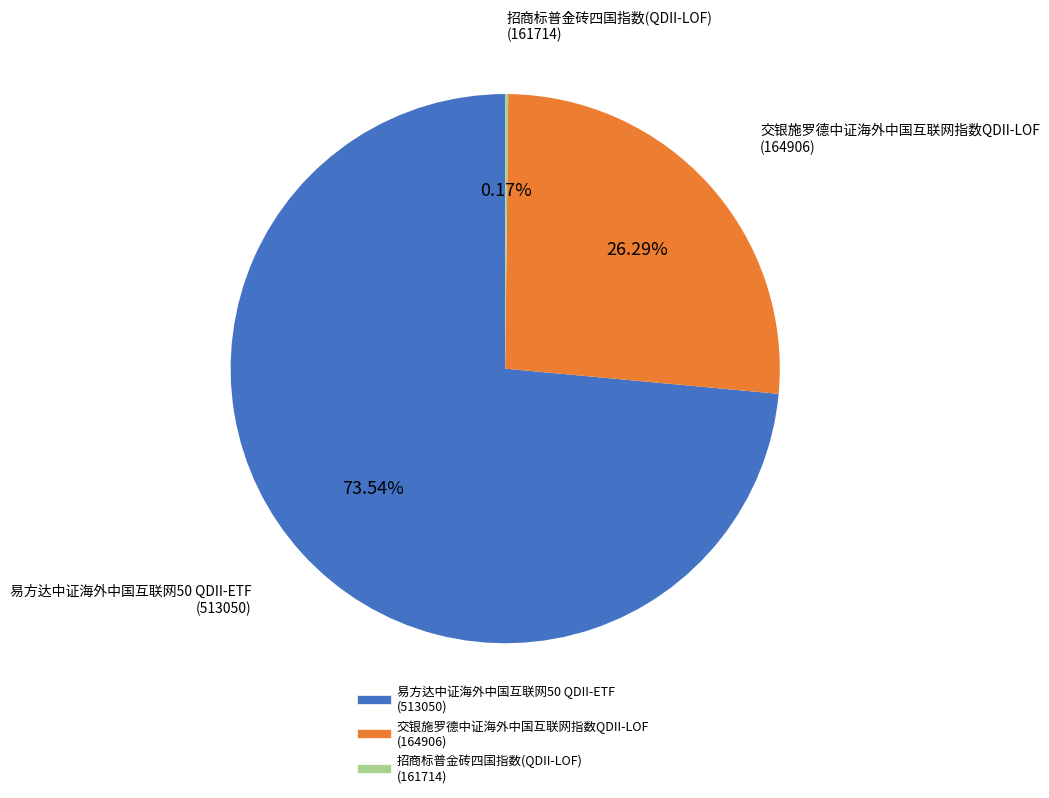

Which category has the biggest portion of the pie?

易方达中证海外中国互联网50 QDII-ETF (513050)